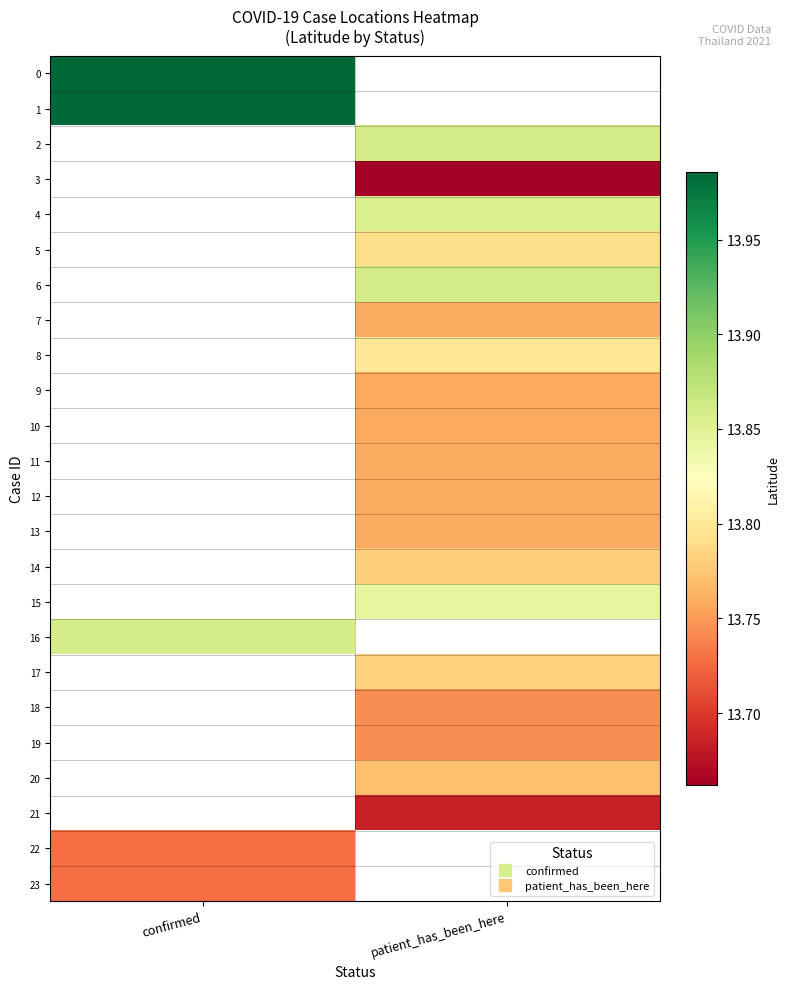

What is the minimum value shown in the chart?

13.7